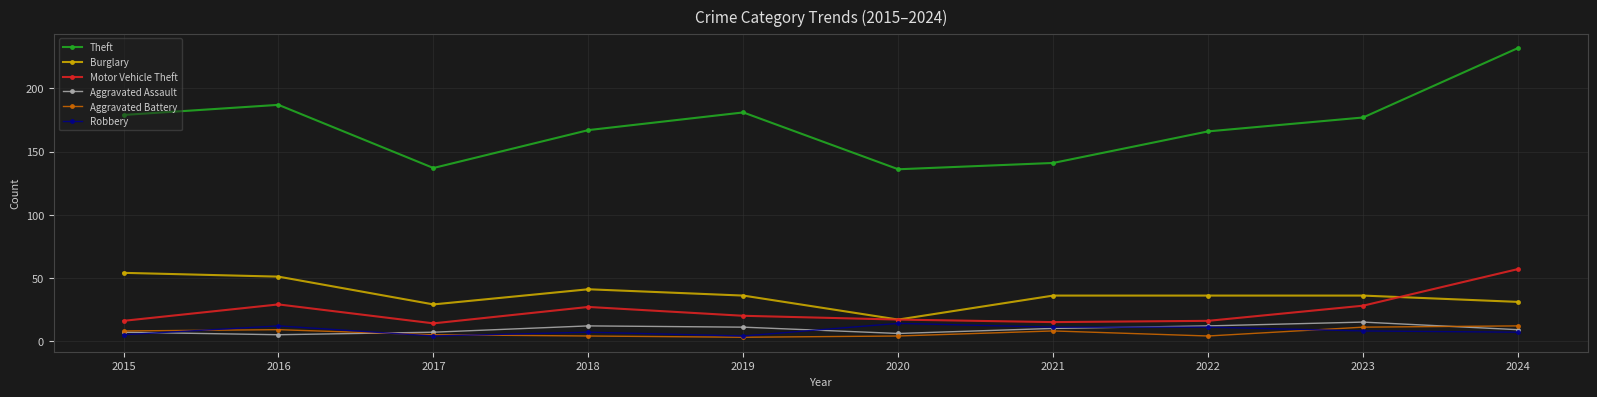

True or false: Motor Vehicle Theft and Theft cross at least once.

False